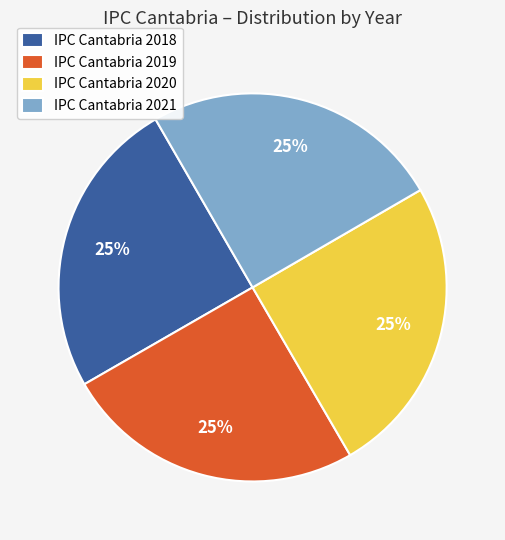

The IPC Cantabria 2018 slice represents 18% of the pie. True or false?

False